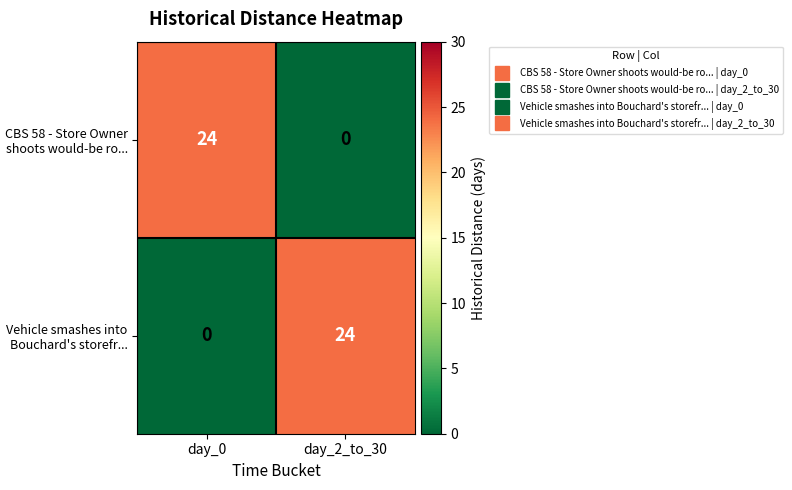

Is it true that Vehicle smashes into Bouchard's storefr... equals 24 at day_2_to_30?

True